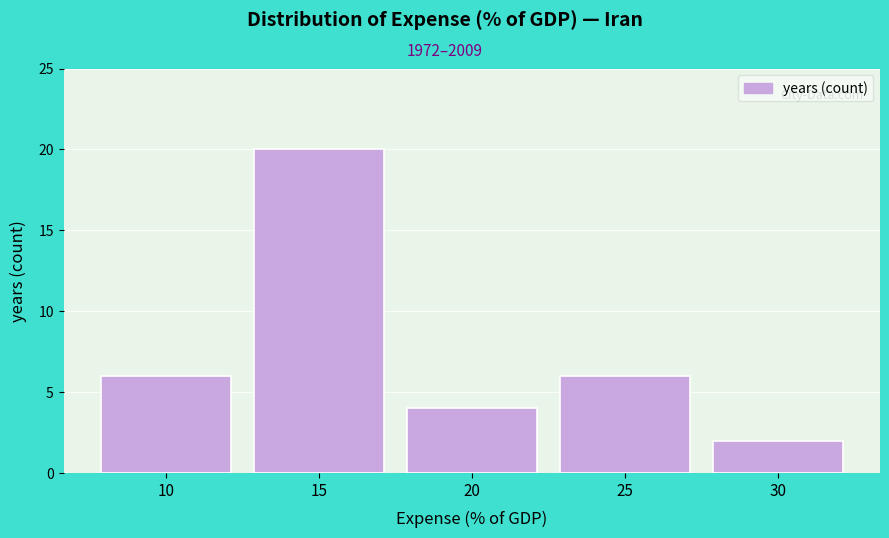

Reading left to right, extract all data points from this chart.

10=6	15=20	20=4	25=6	30=2